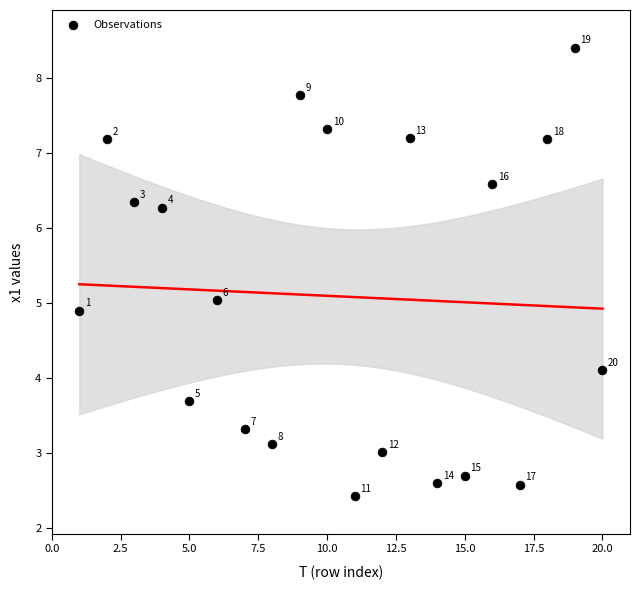

What is the range of Y values (max minus min)?

6.0